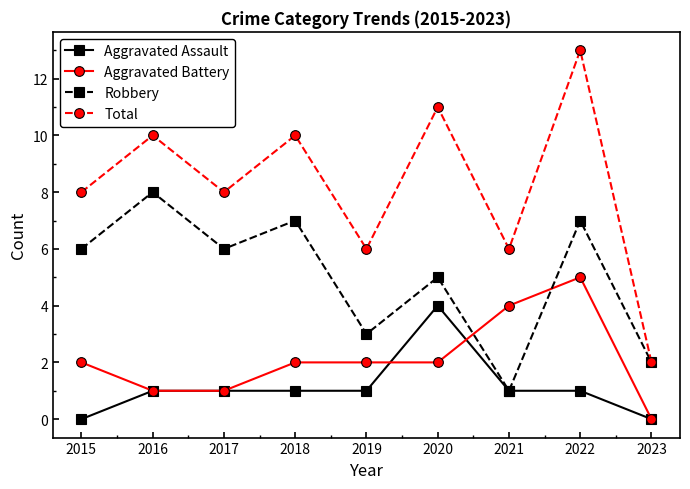

Between which two adjacent categories do Robbery and Aggravated Battery first intersect?

2020 and 2021